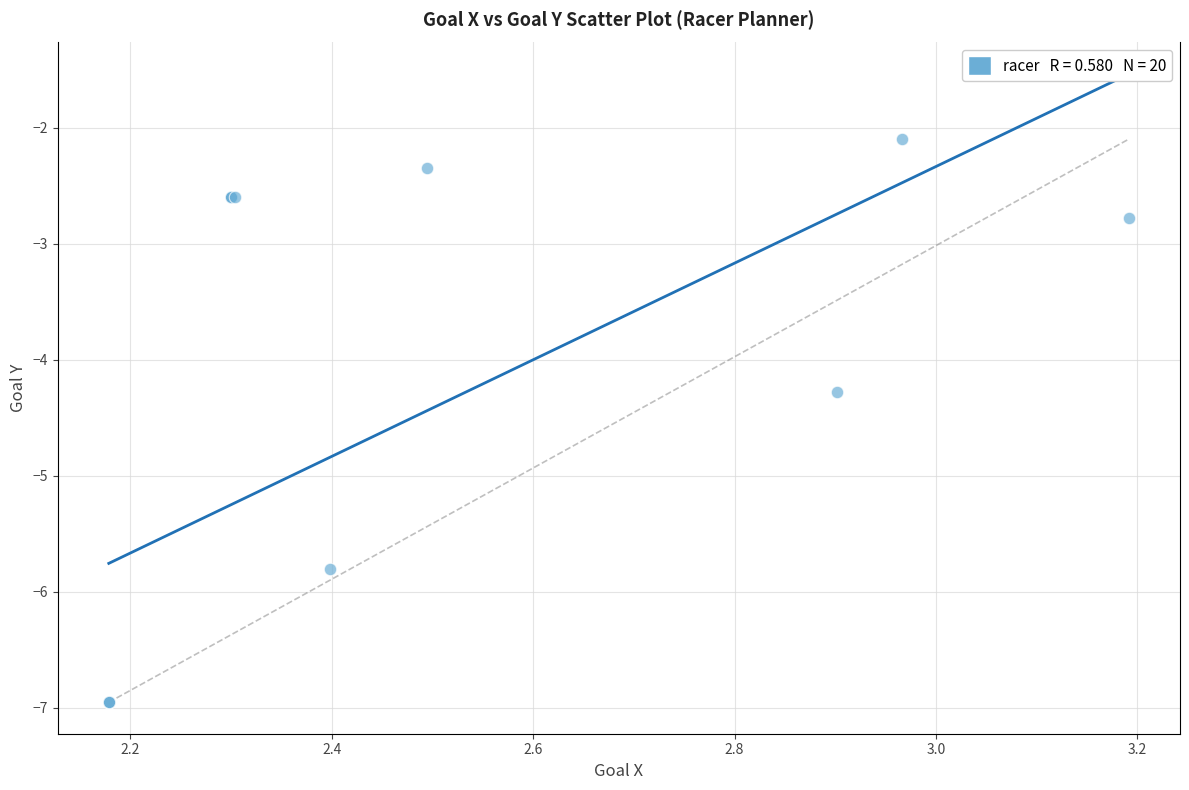

What Y value in the scatter plot is closest to -4?

-4.3